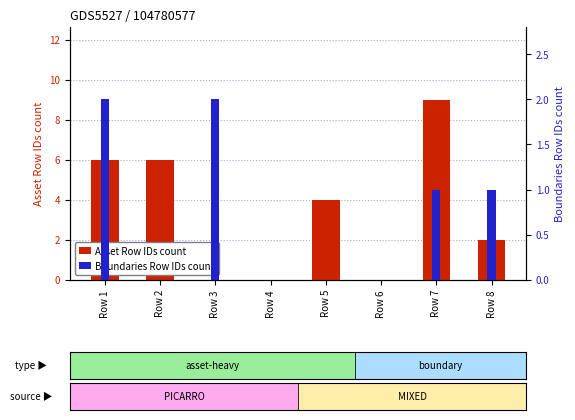

What is the difference between the second highest and minimum values in the Asset Row IDs count series?

6